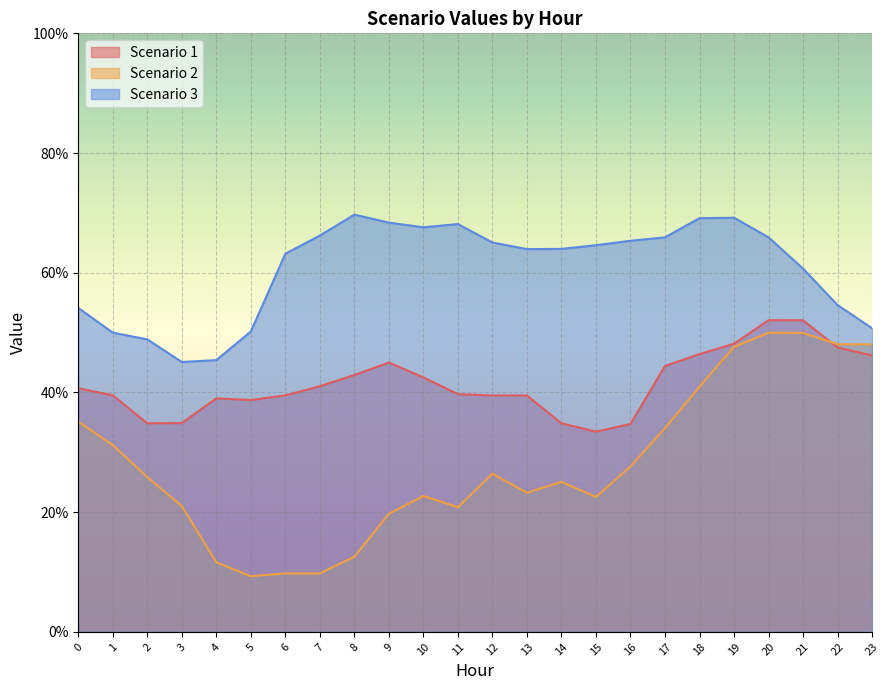

At which category is the sum across all series the highest?

20